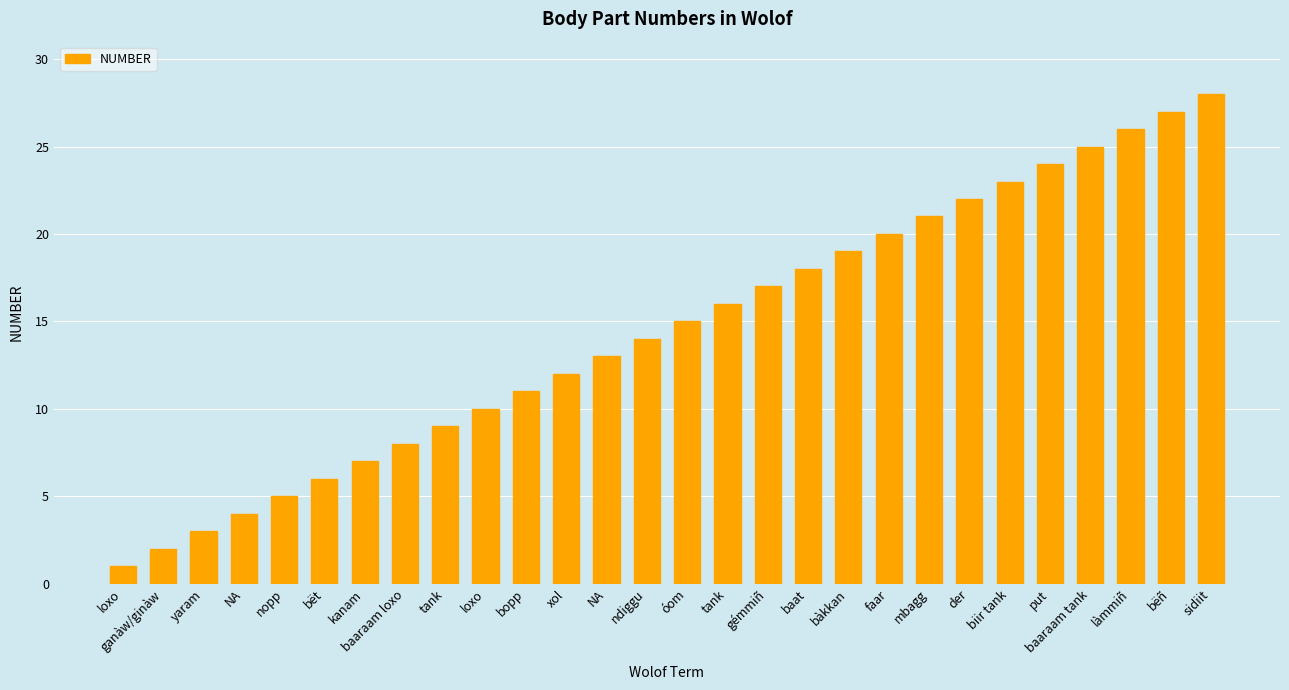

What is the label of the 5th bar from the left?

nopp